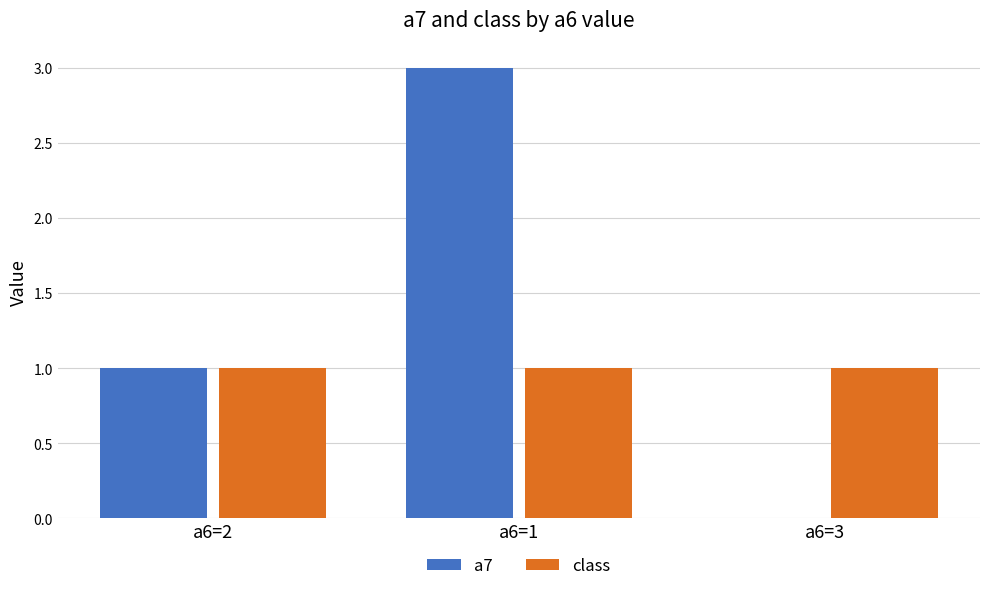

Count the number of categories in the chart.

3